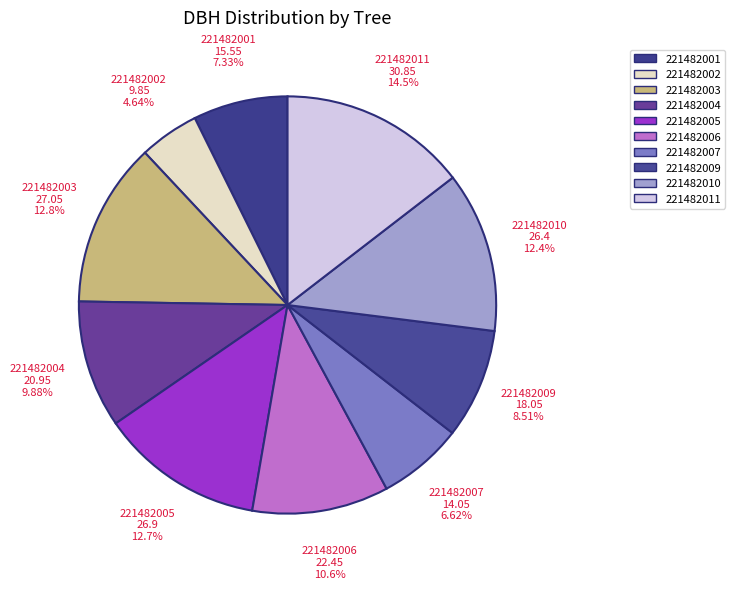

What is the largest slice in the pie chart?

221482011